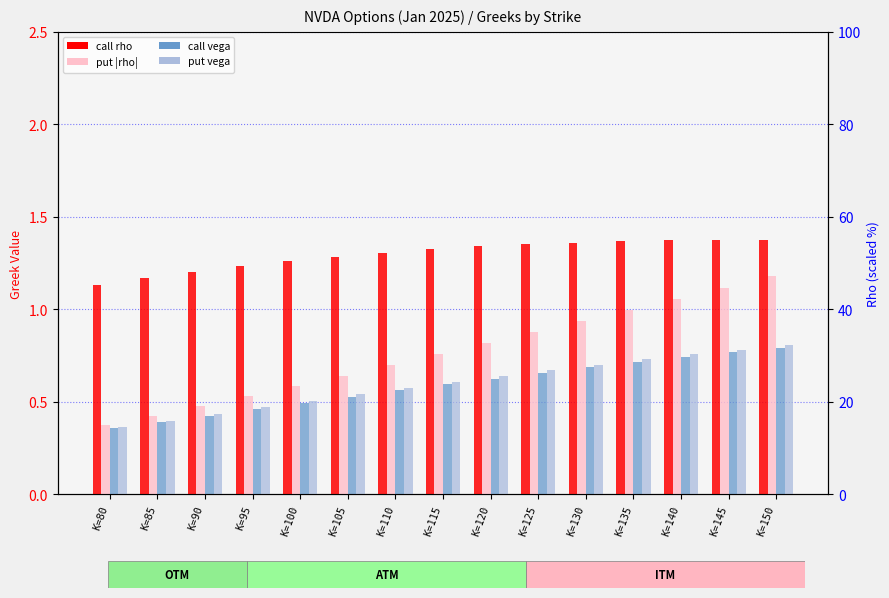

At how many categories does at least one series exceed 1?

15